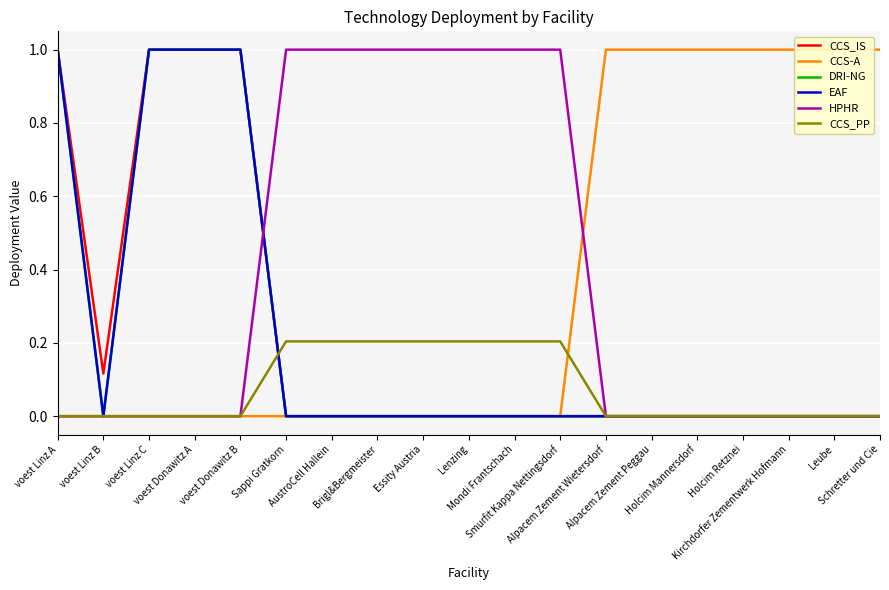

Count the number of categories in the chart.

19